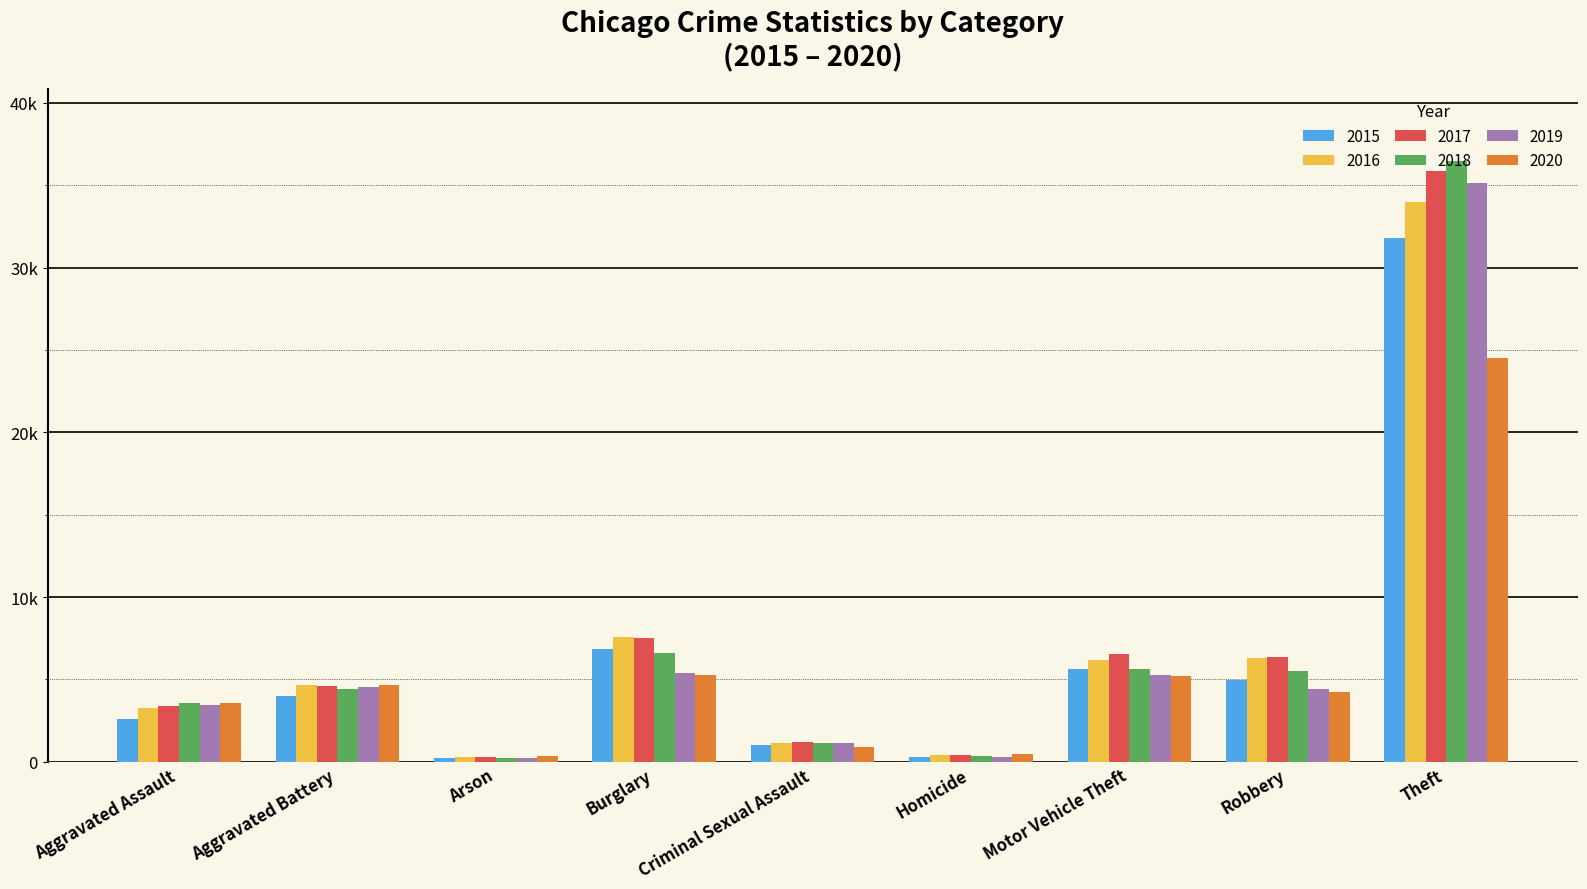

What position from the left is Theft?

9